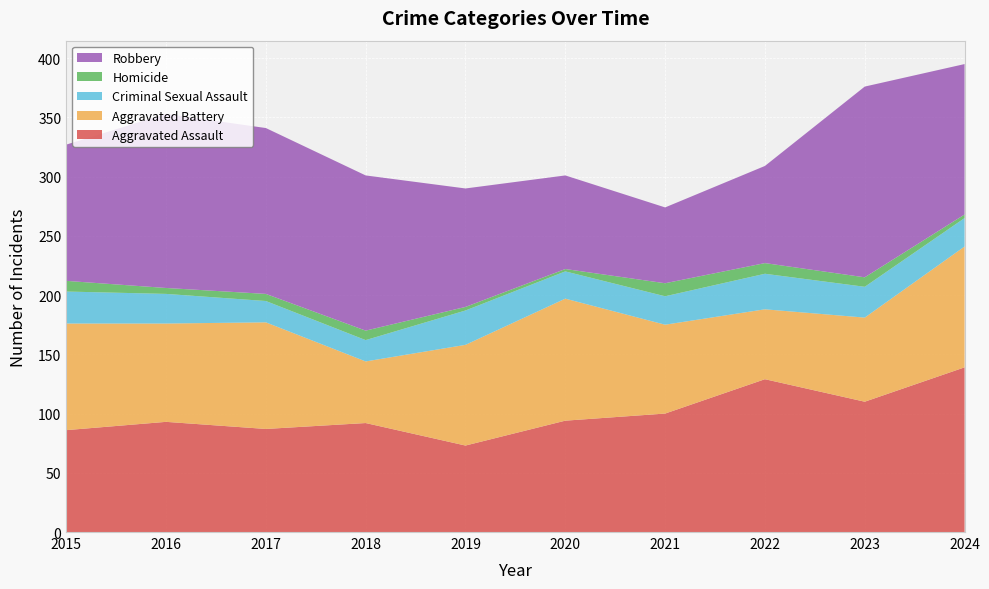

Reading left to right, what are all the values shown in this chart?

Aggravated Assault: 86	93	87	92	73	94	100	129	110	139
Aggravated Battery: 90	83	90	52	85	103	75	59	71	102
Criminal Sexual Assault: 27	25	18	18	29	23	24	30	26	24
Homicide: 9	5	6	8	3	2	11	9	8	3
Robbery: 115	147	140	131	100	79	64	82	161	127